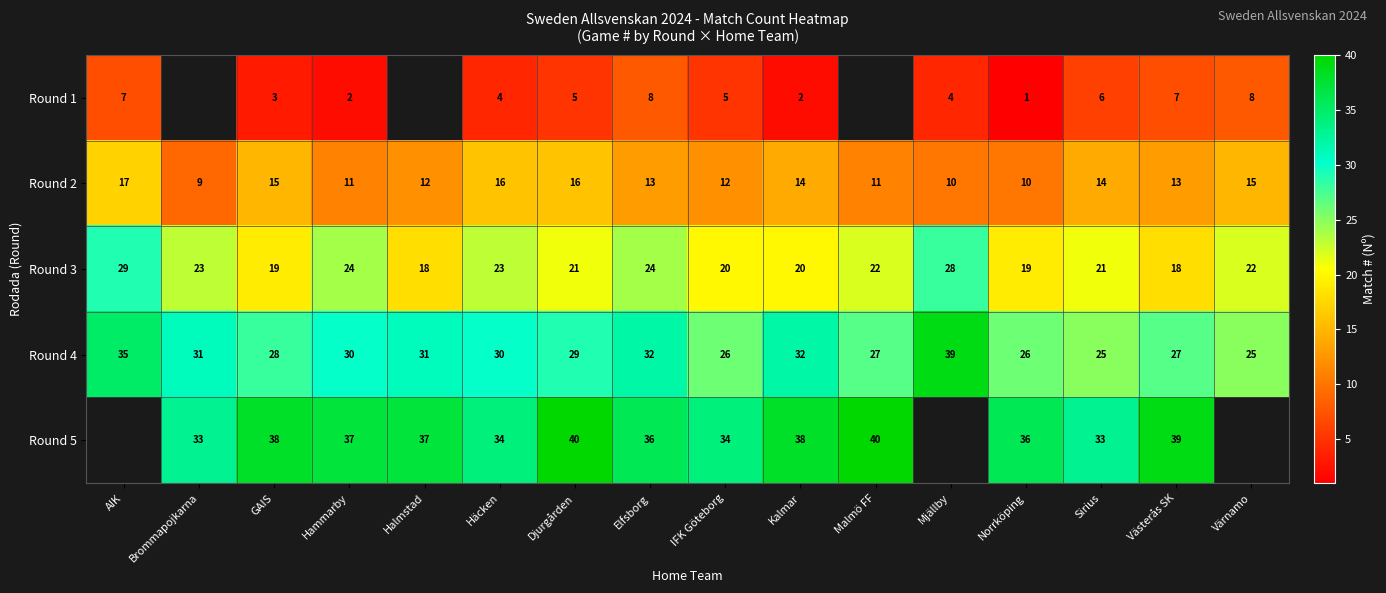

Which category has the lowest value in the Round 2 series?

Brommapojkarna